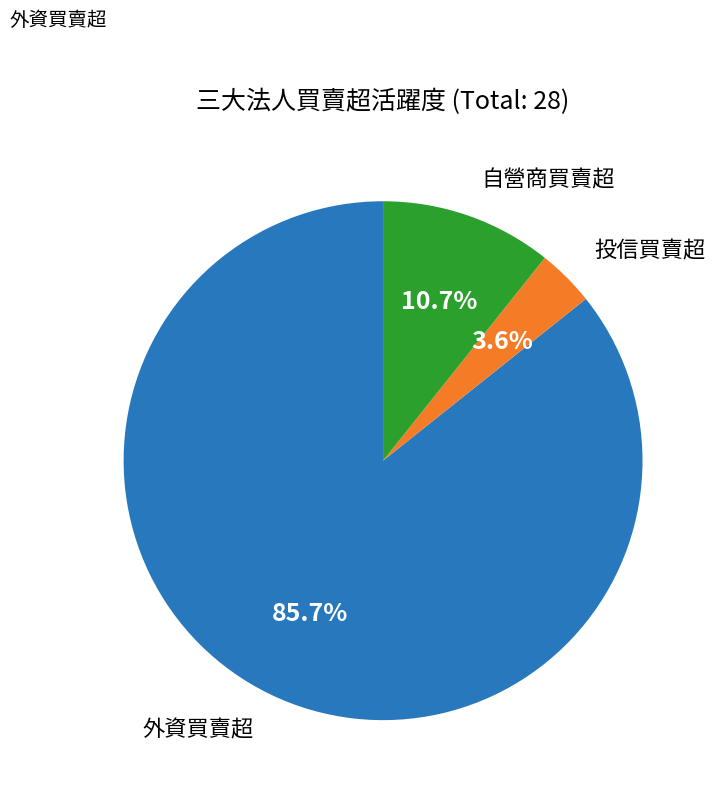

Is there a majority slice in this chart?

Yes